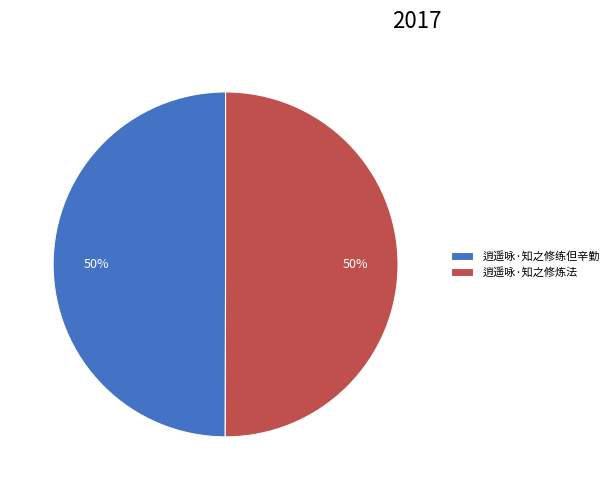

The 逍遥咏·知之修炼法 slice represents 50% of the pie. True or false?

True